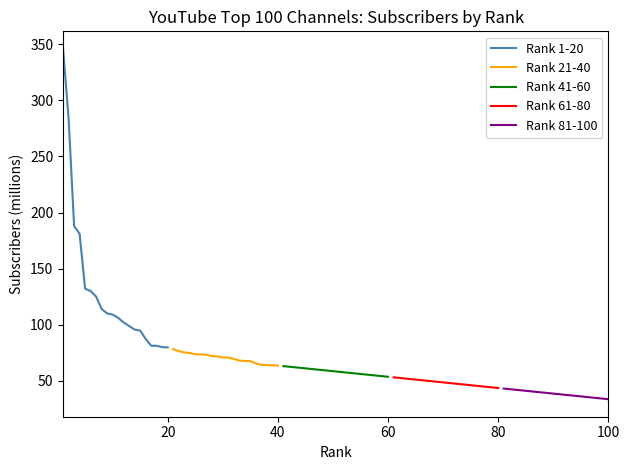

True or false: Rank 61-80 and Rank 41-60 cross at least once.

False